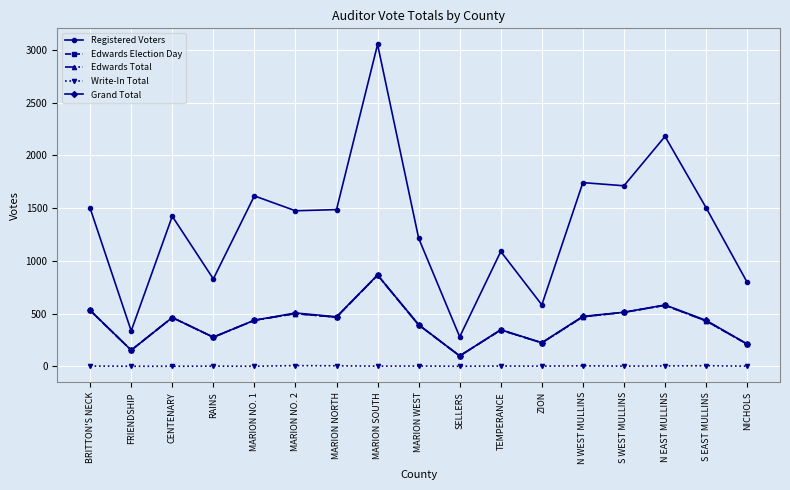

Does the chart have visible grid lines?

Yes